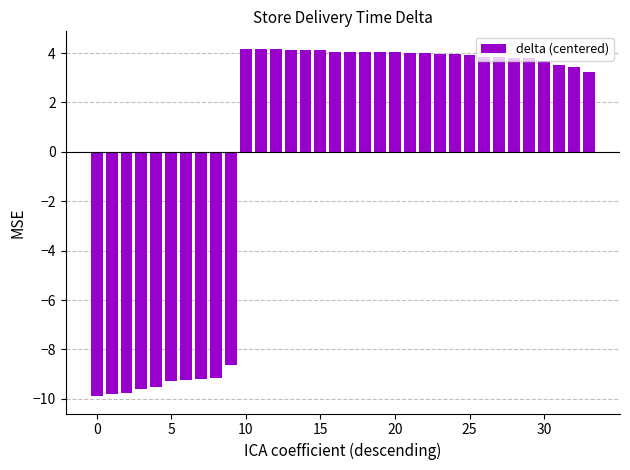

What is the value of the 13th bar from the left?

4.2